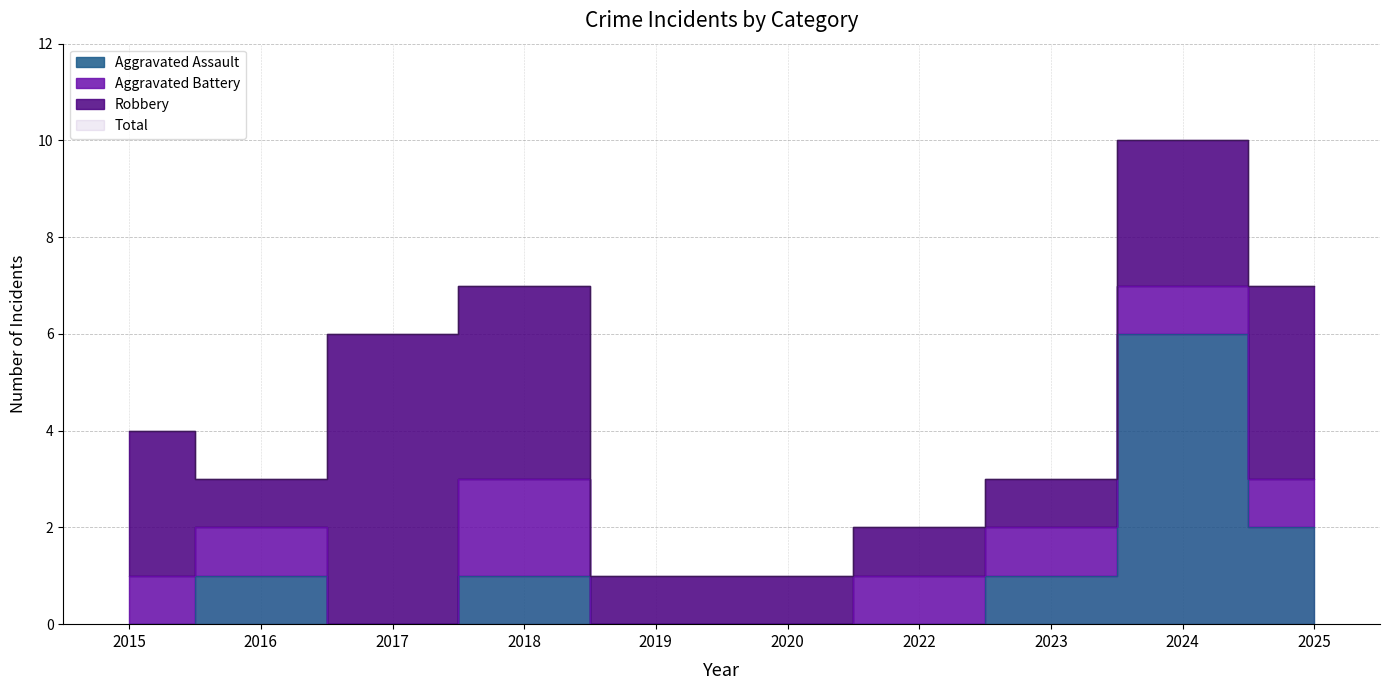

At which category does the chart reach its peak across all series?

2024